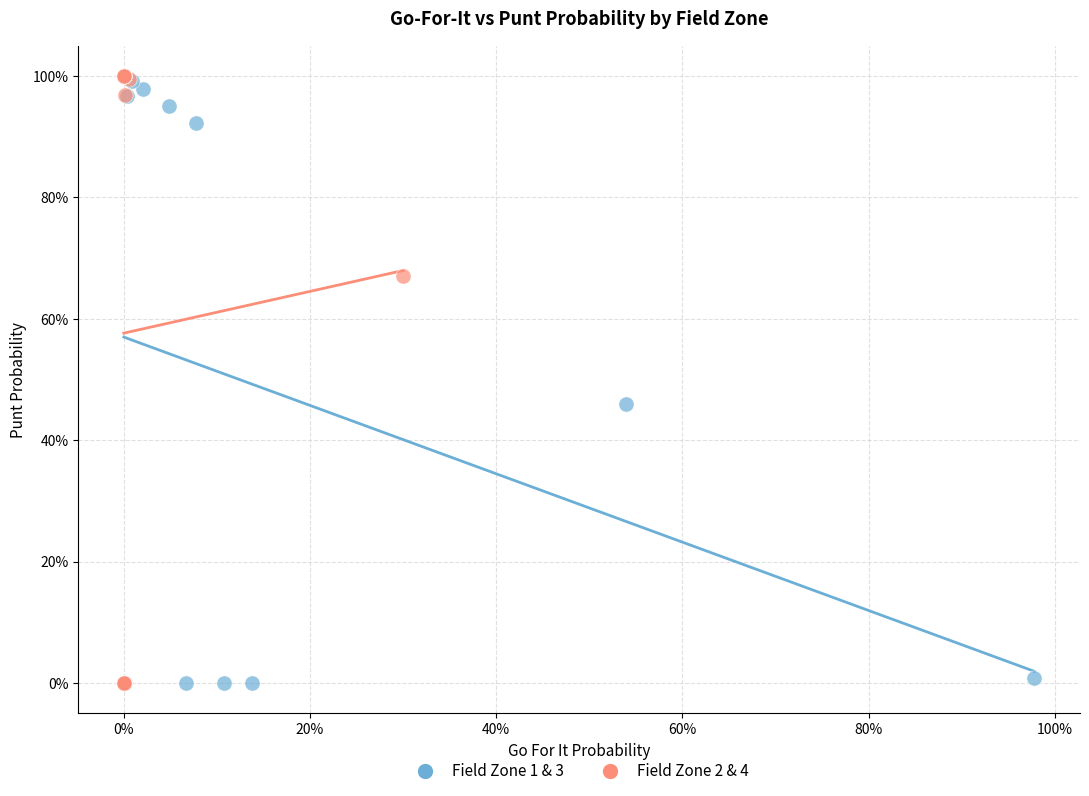

What are all the series names shown in the legend?

Field Zone 1 & 3, Field Zone 2 & 4